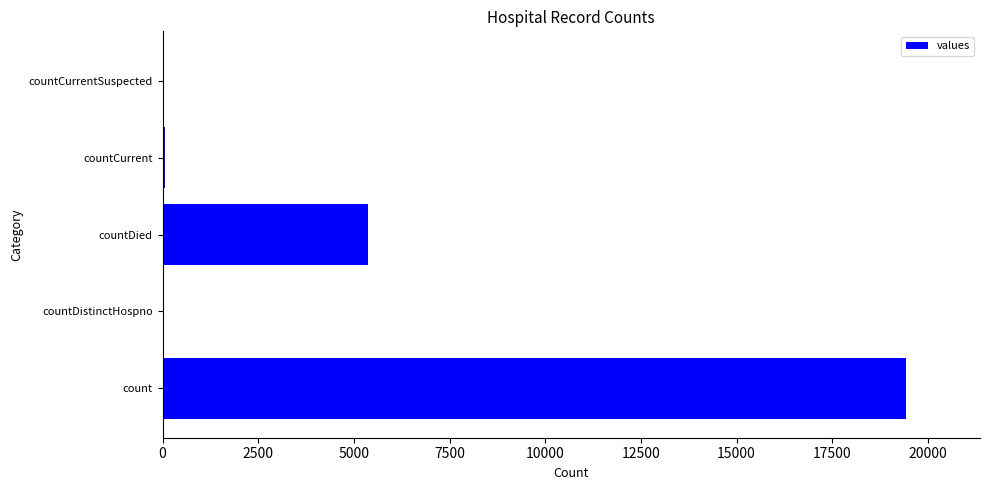

Which category has the highest value across all series?

count